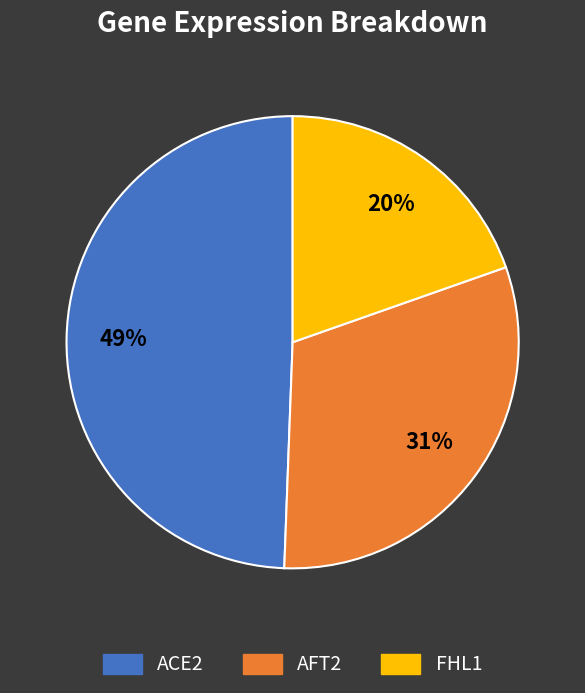

To the nearest percent, what is the average slice percentage?

33%